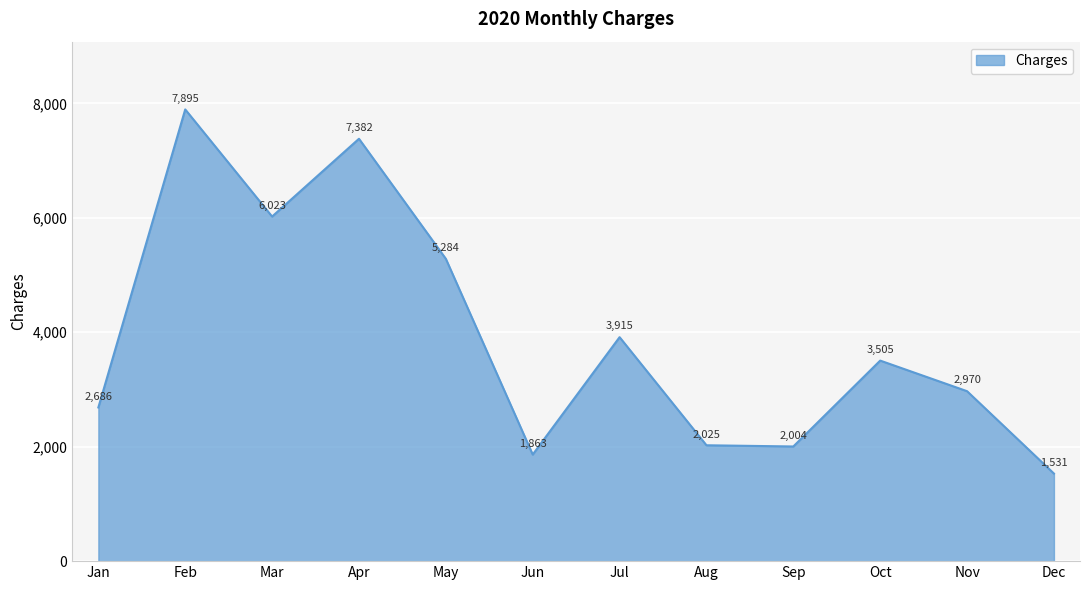

What is the average value?

3923.6